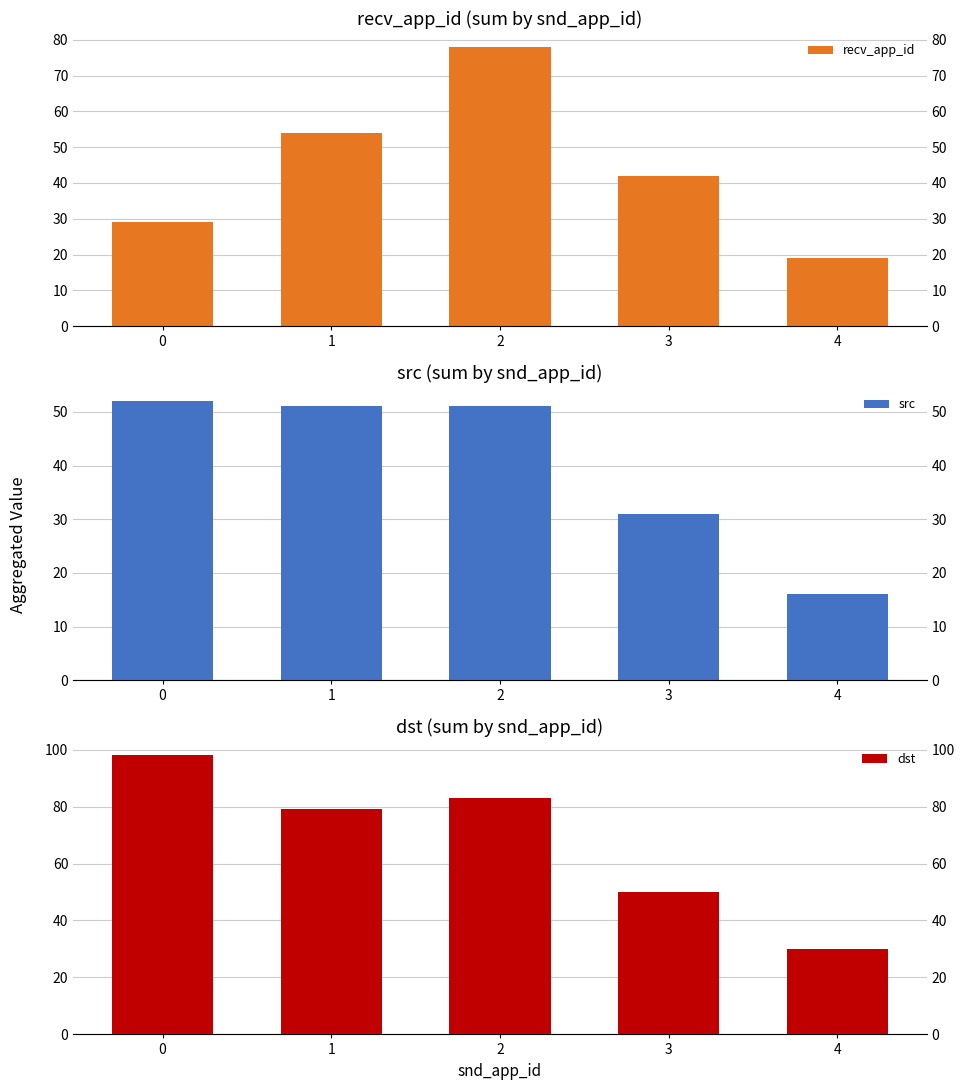

The value of recv_app_id at 3 is 42. True or false?

True